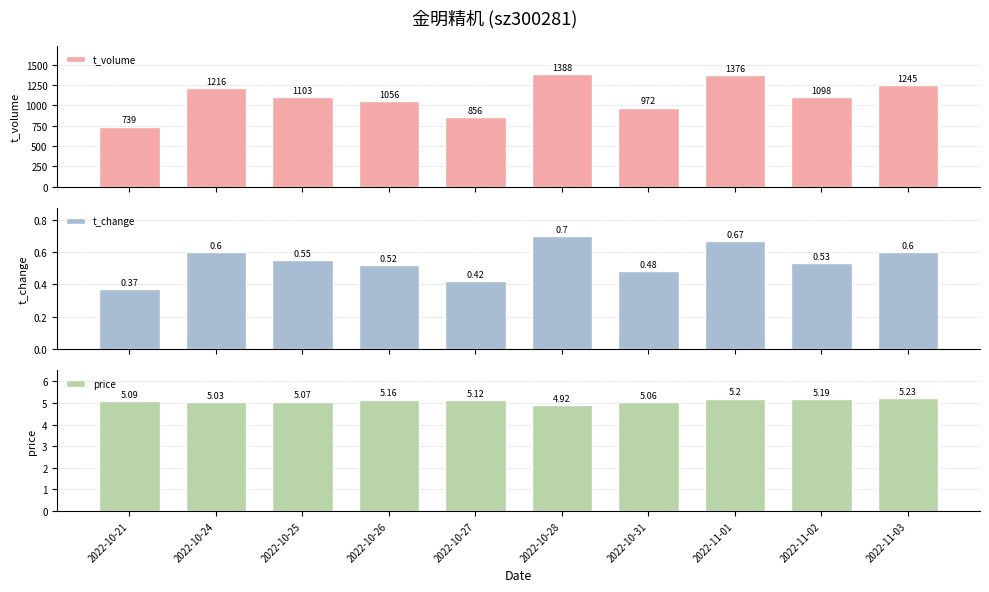

Rank the series at 2022-10-27 from highest to lowest value.

t_volume, price, t_change